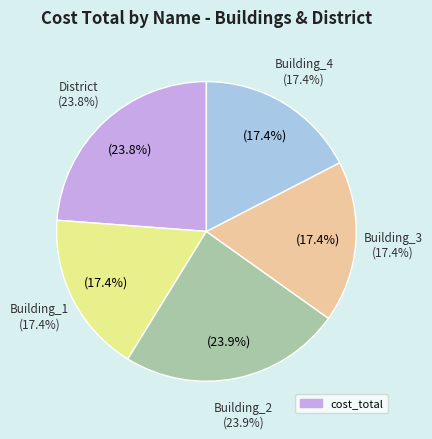

To the nearest percent, what is the average slice percentage?

20%